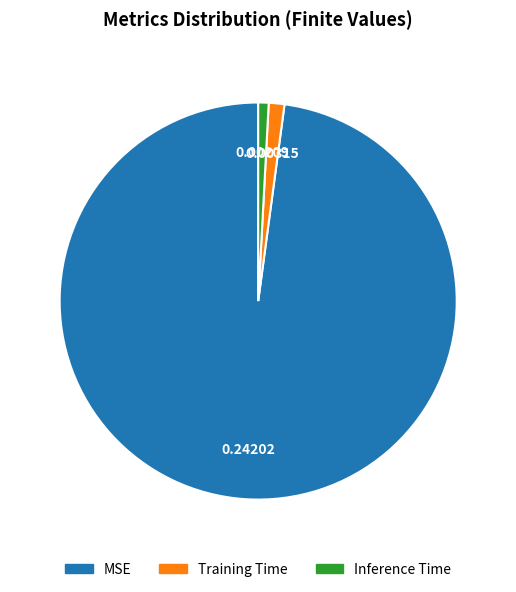

The MSE slice represents 98% of the pie. True or false?

True